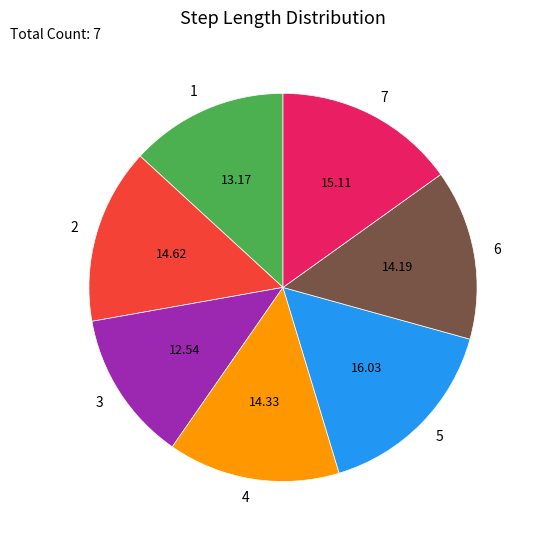

Which has a higher value, 7 or 4?

7